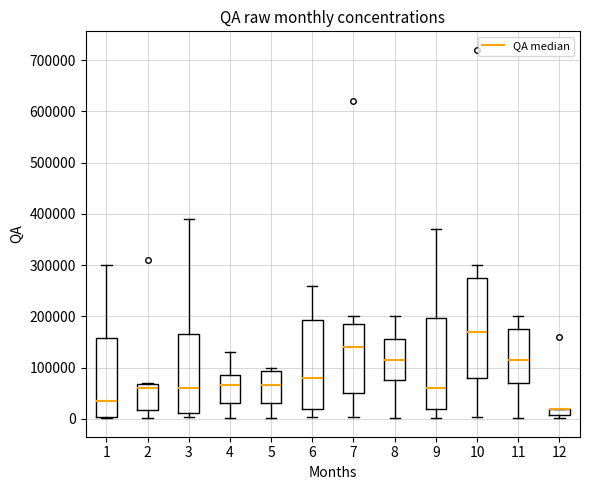

Which box is the tallest, from its lower edge to its upper edge?

10